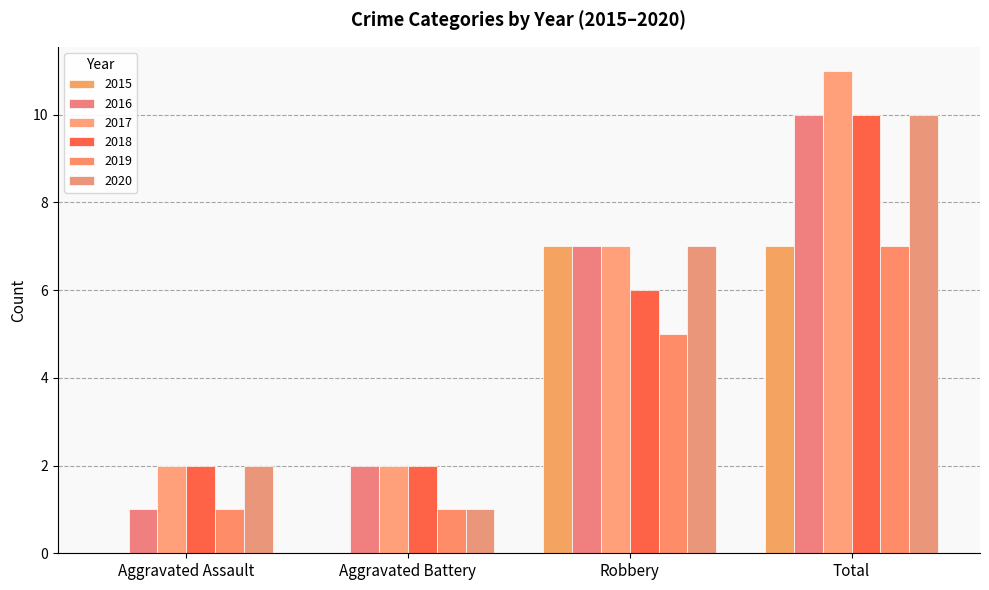

Rank the series at Aggravated Assault from highest to lowest value.

2017, 2018, 2020, 2016, 2019, 2015